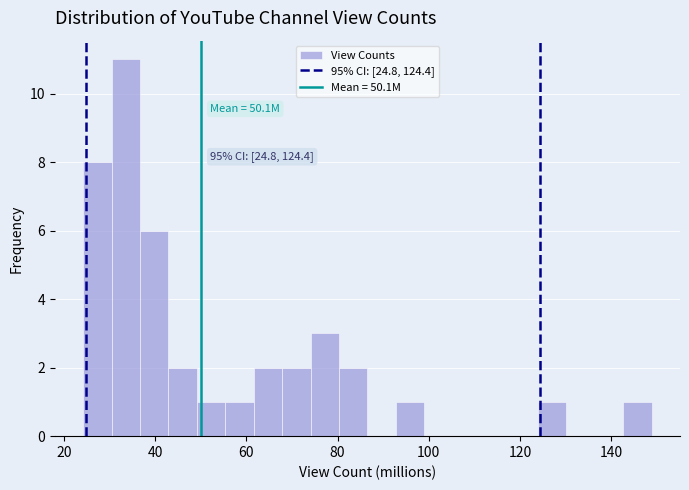

Around what value on the x-axis is the tallest bar? Give the approximate position of its centre, as read against the axis.

34